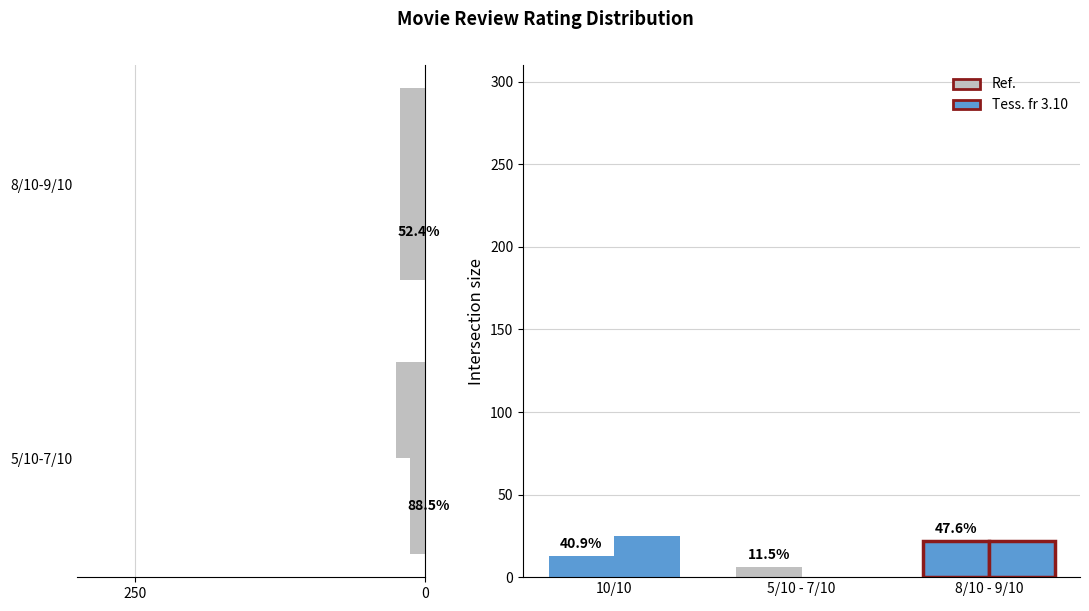

At 8/10 - 9/10, list the series in order from largest to smallest.

Ref., Tess. fr 3.10